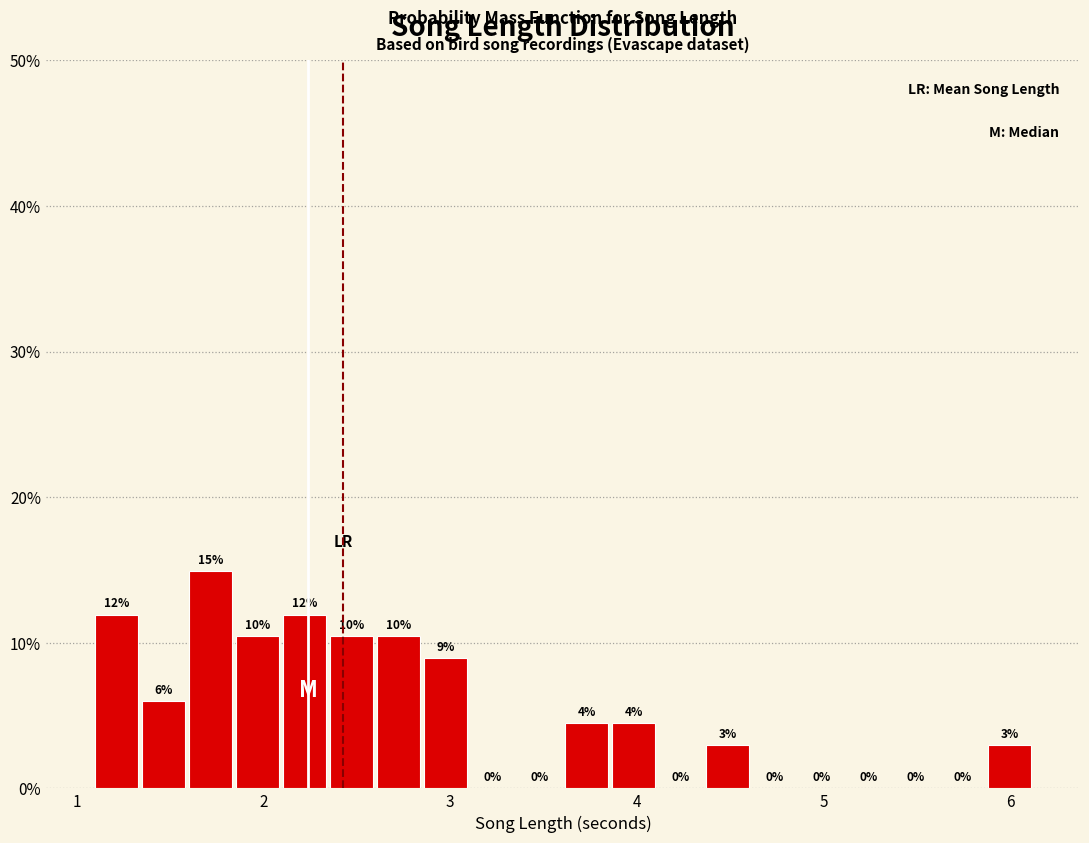

Around what value on the x-axis is the tallest bar? Give the approximate position of its centre, as read against the axis.

1.7